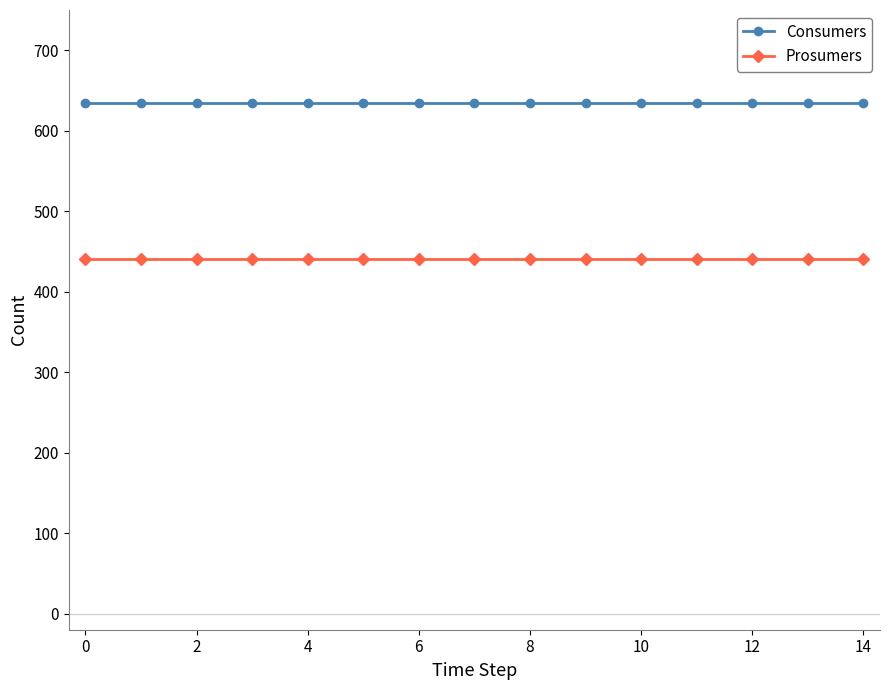

What is the minimum value for Consumers?

635